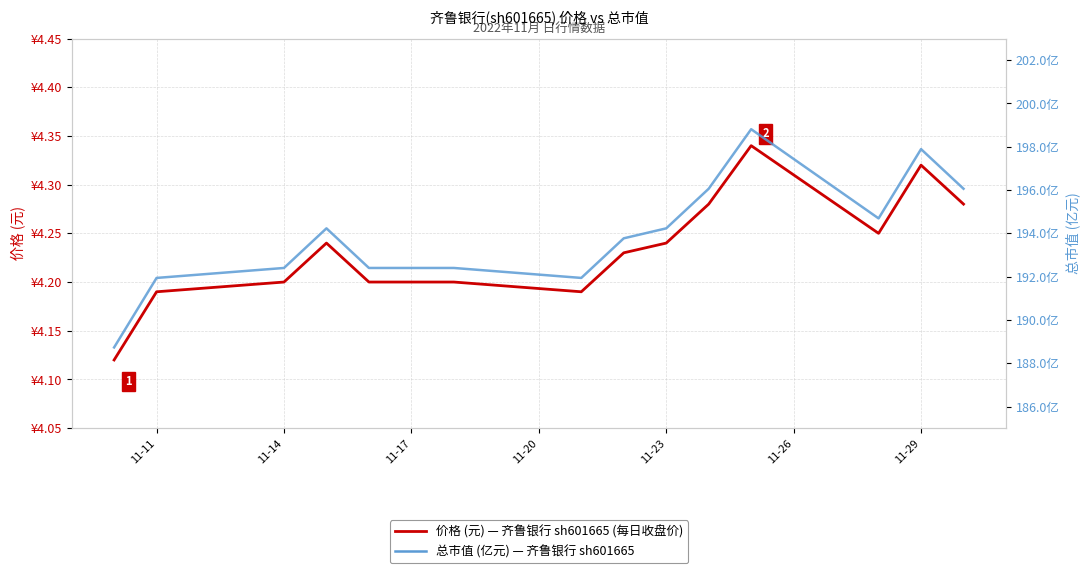

What is the lowest value of the 总市值 (亿元) — 齐鲁银行 series?

188.7